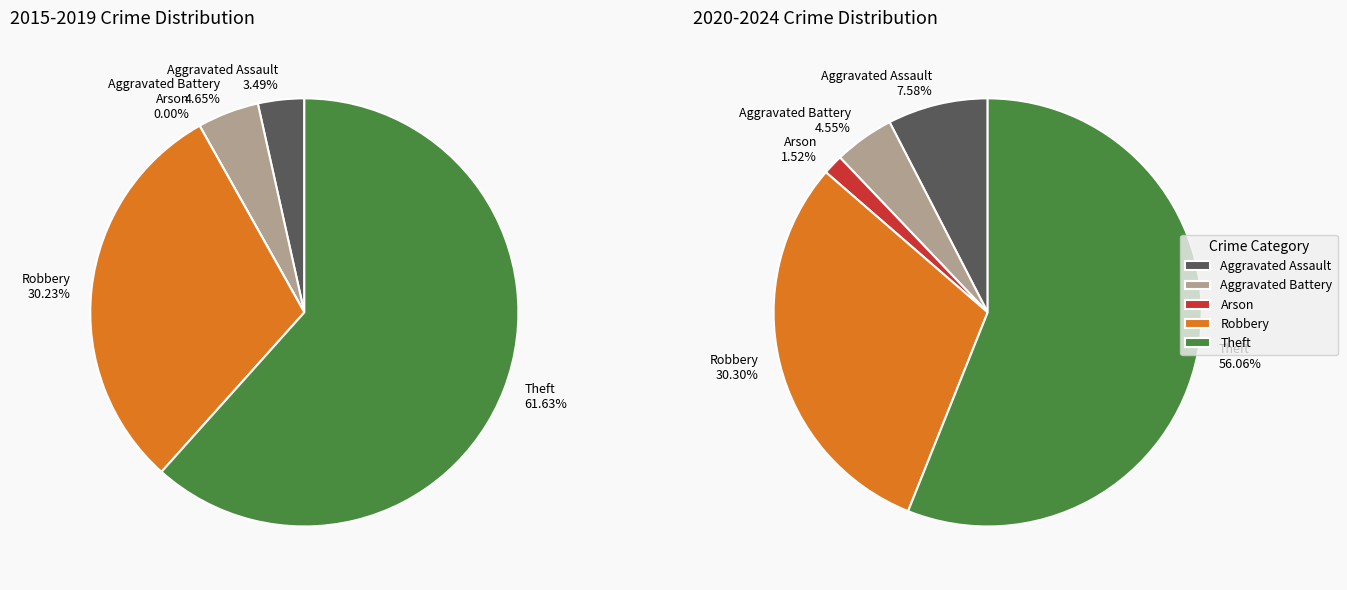

True or false: Theft accounts for 59% of the total.

True